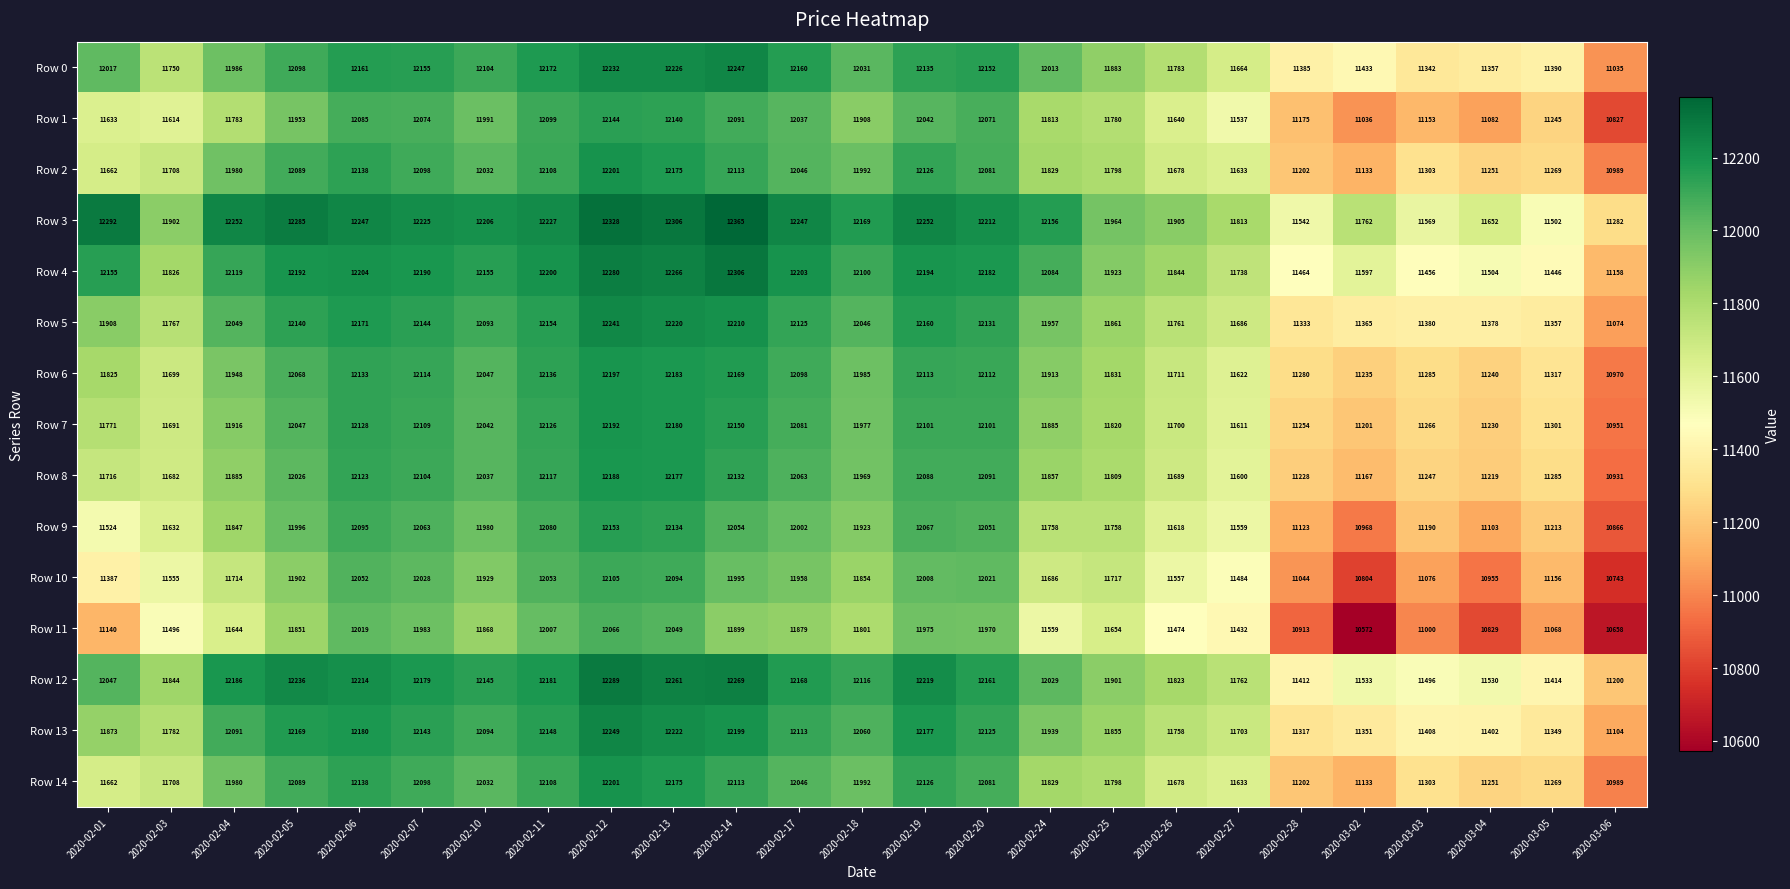

What is the spread (max minus min) of values at 2020-02-19?

277